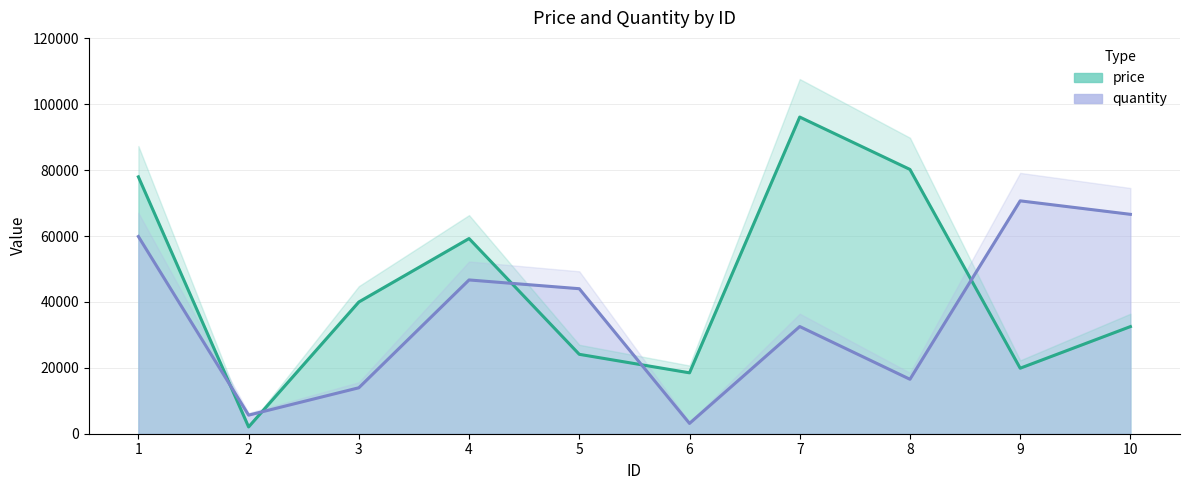

What is the total value across all series at 2?

7699